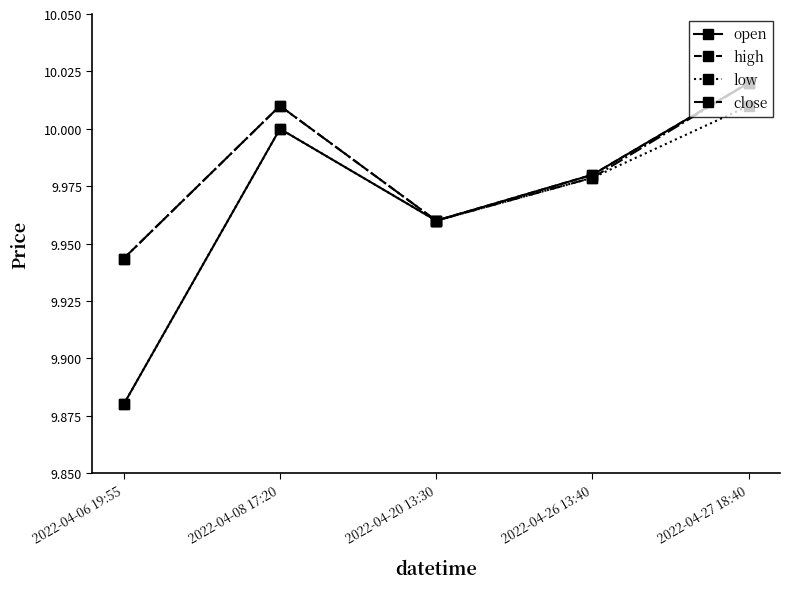

What are all the series names shown in the legend?

open, high, low, close